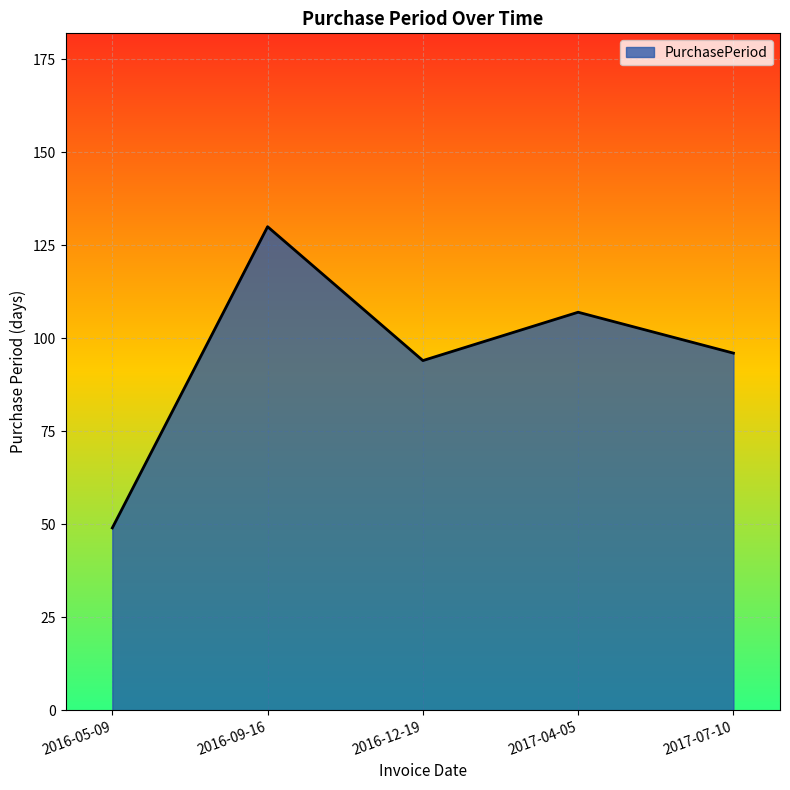

How many values are below 96?

2